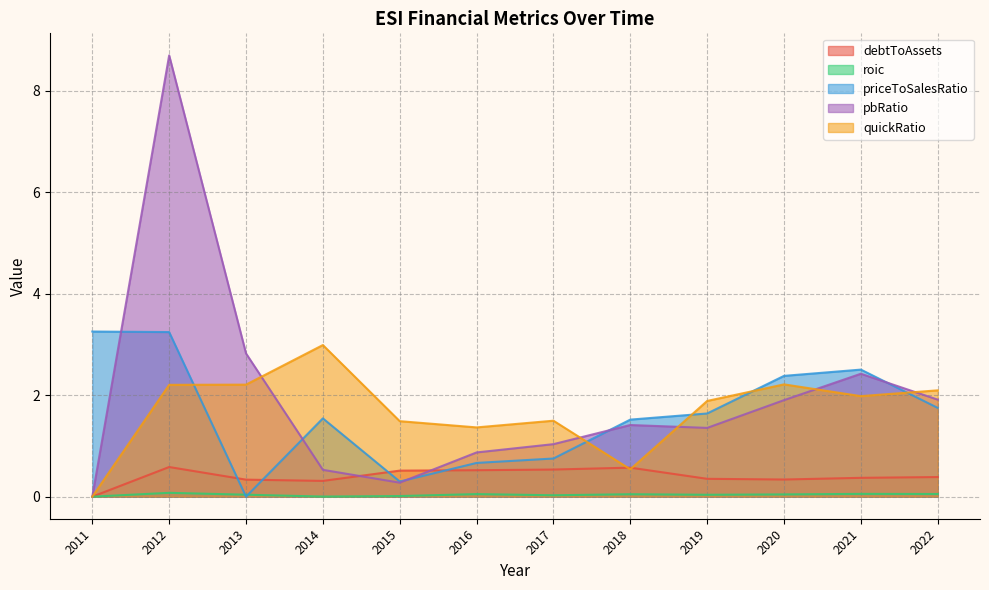

How many lines are shown in the chart?

5